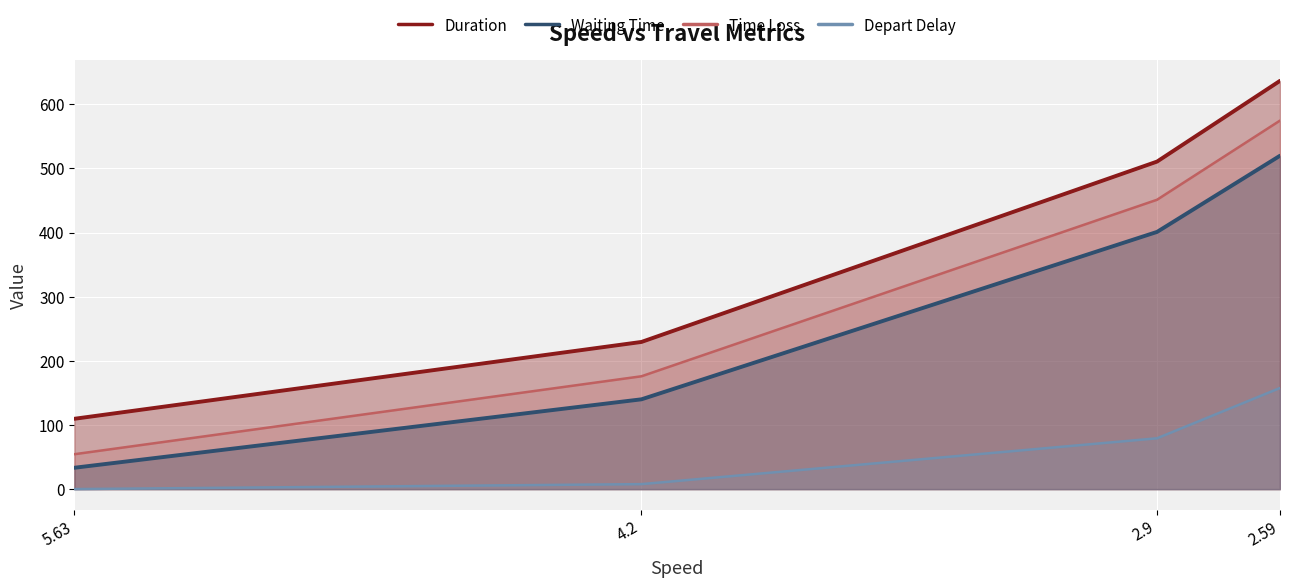

What position from the left is 2.9?

3